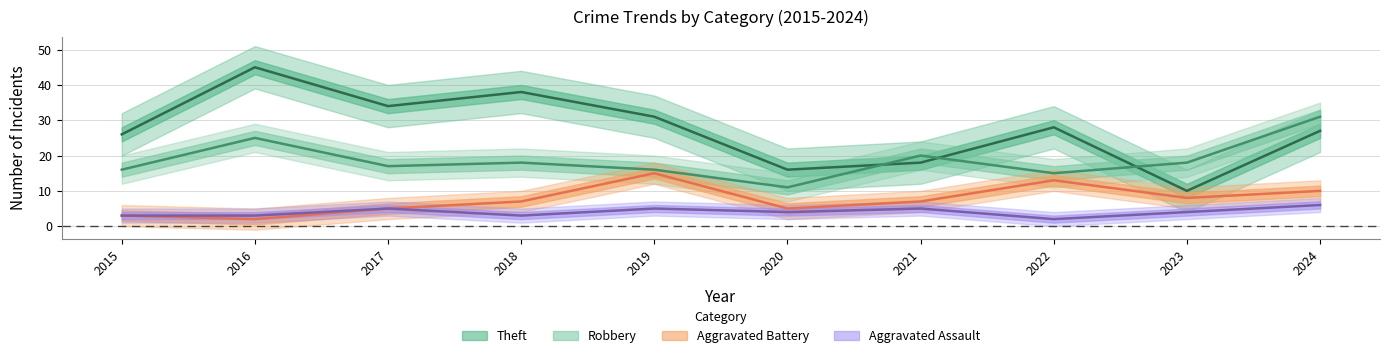

What is the highest value of the Aggravated Assault series?

6